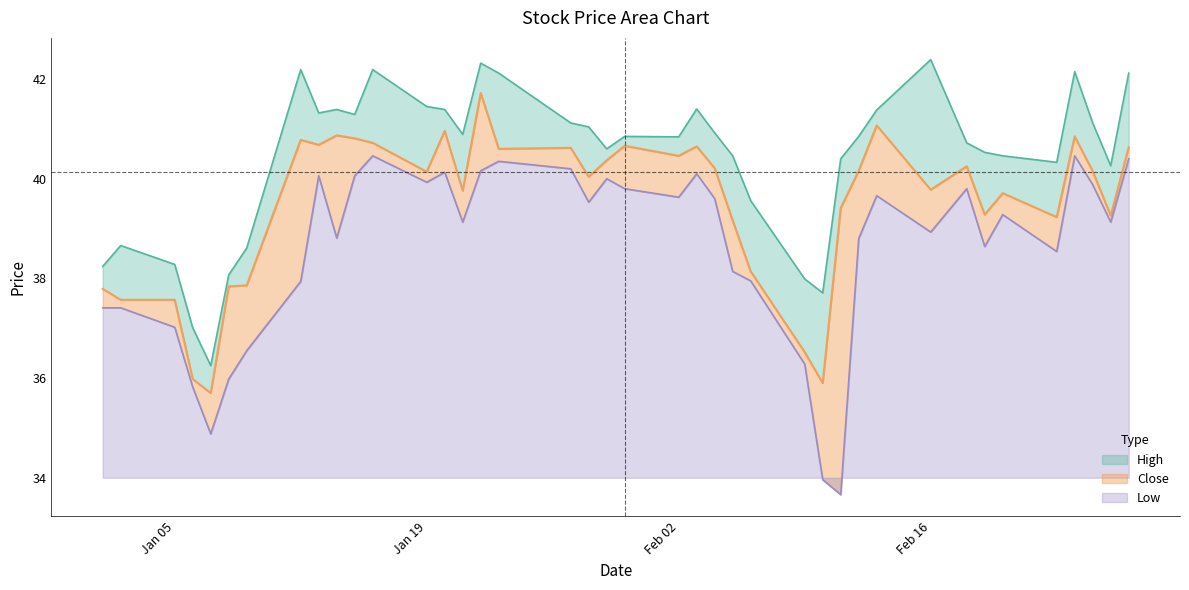

What position from the left is Feb 02?

22